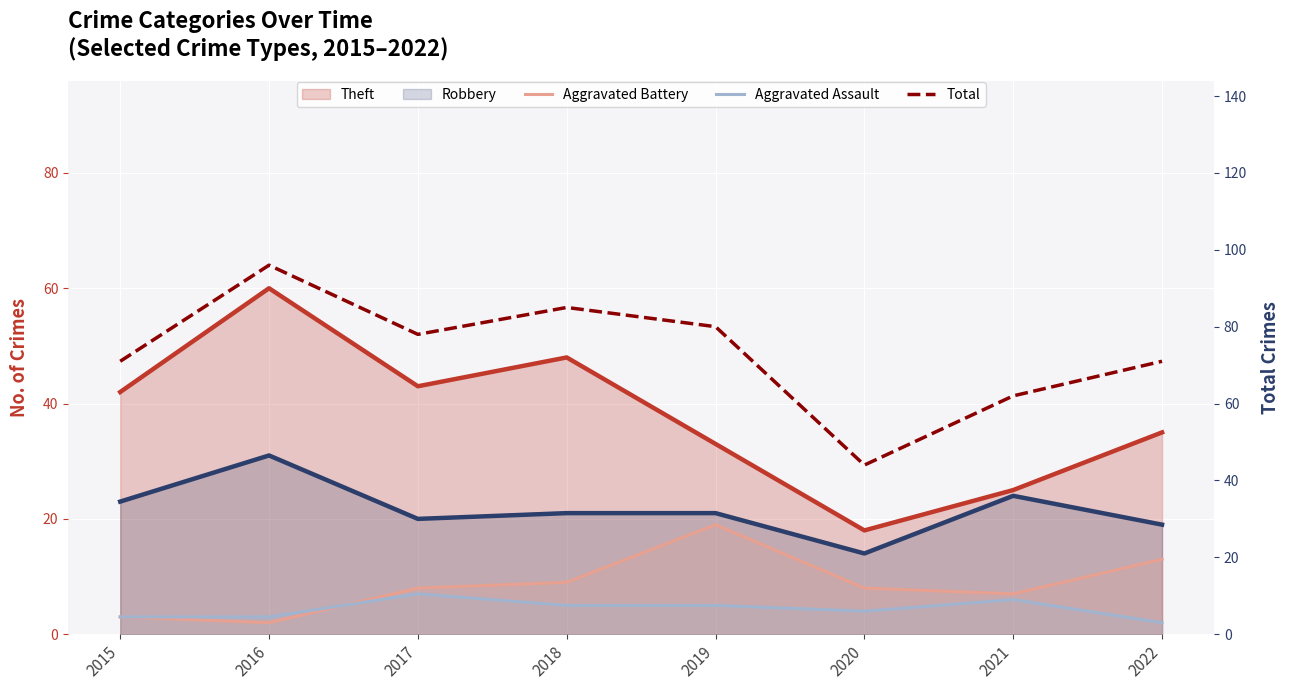

How many Aggravated Assault values are between 3 and 6?

6